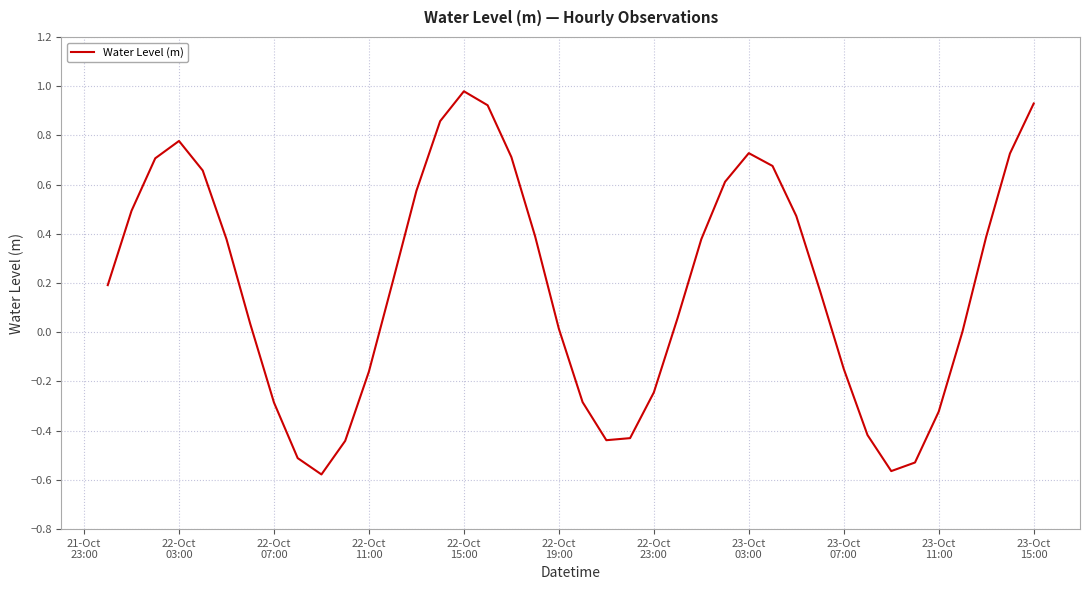

What is the difference between the maximum and minimum values?

1.6